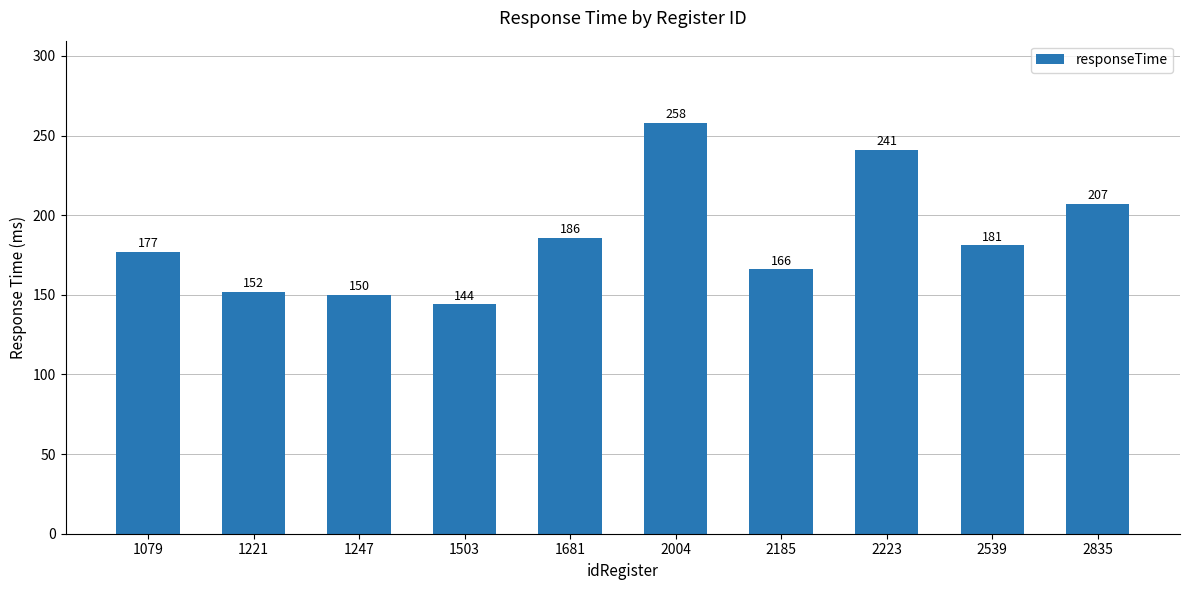

List the labels in order of value, largest first.

2004, 2223, 2835, 1681, 2539, 1079, 2185, 1221, 1247, 1503